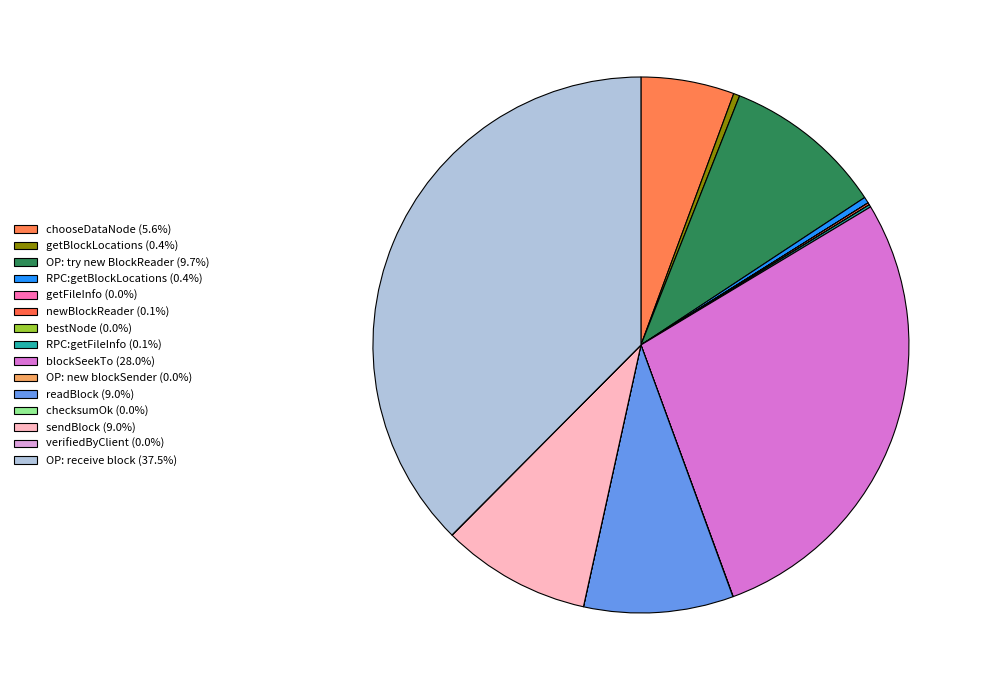

What percentage is NOT represented by blockSeekTo?

72.0%